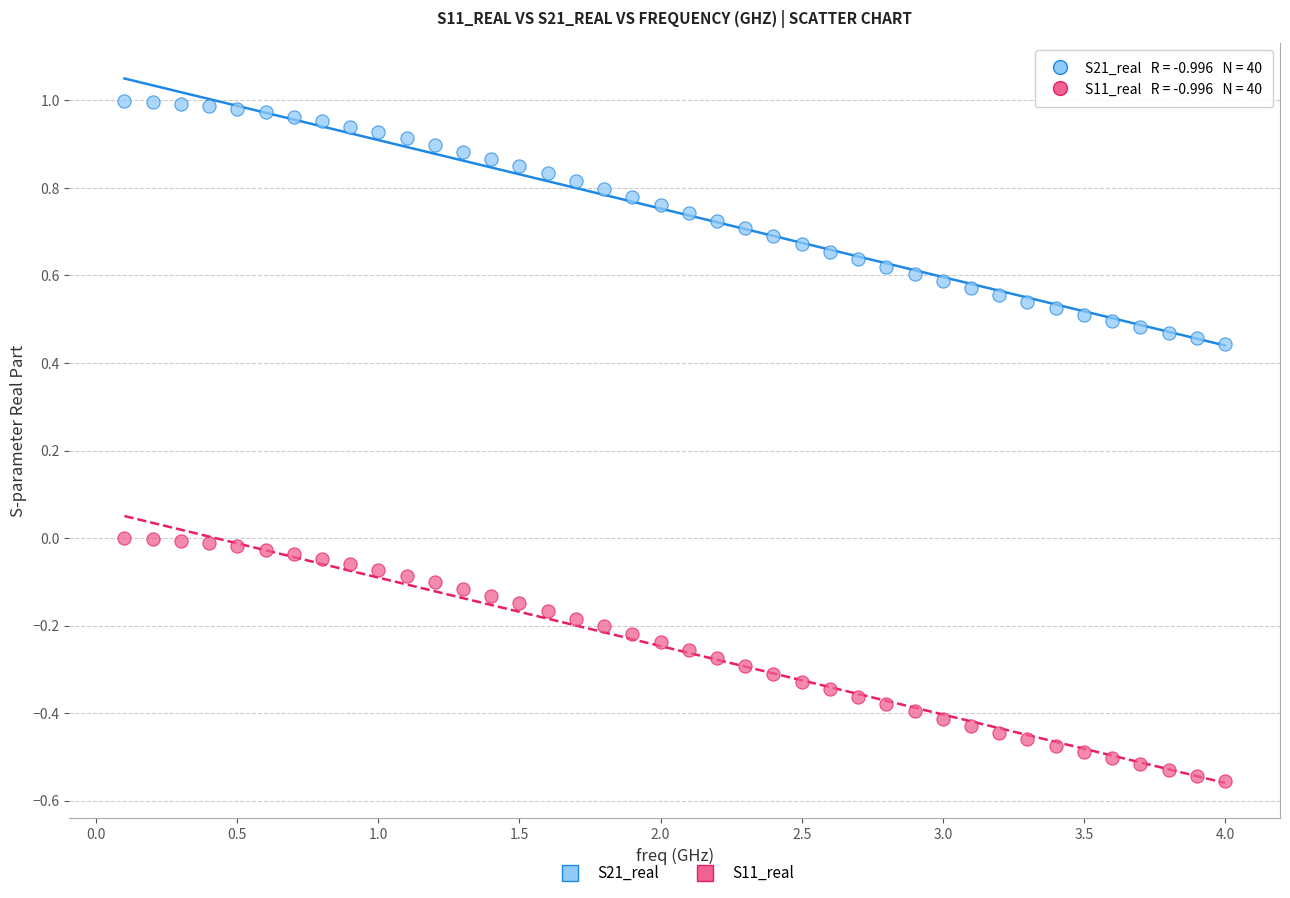

Across all data points, what is the range of Y values (max minus min)?

1.6